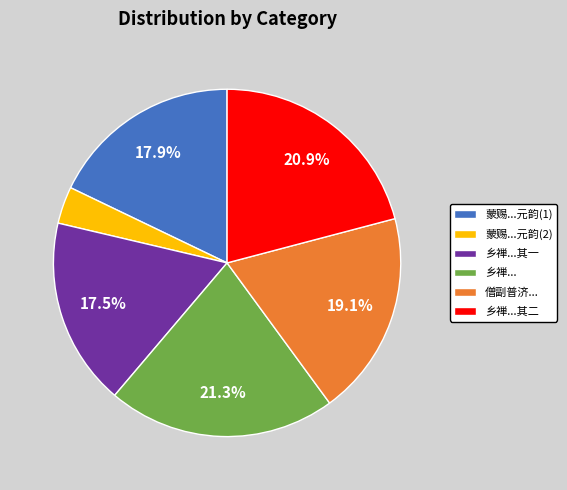

Is there any slice that represents more than half of the pie?

No